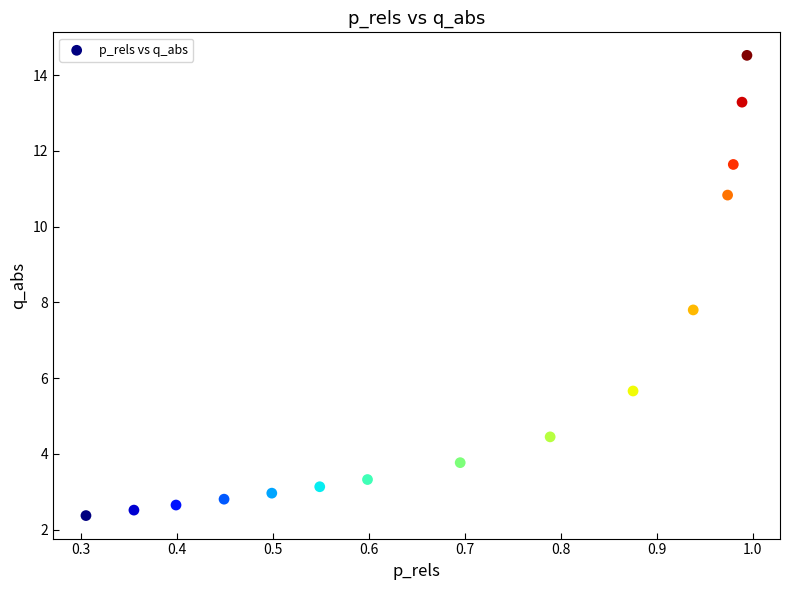

What Y value in the scatter plot is closest to 8?

7.8